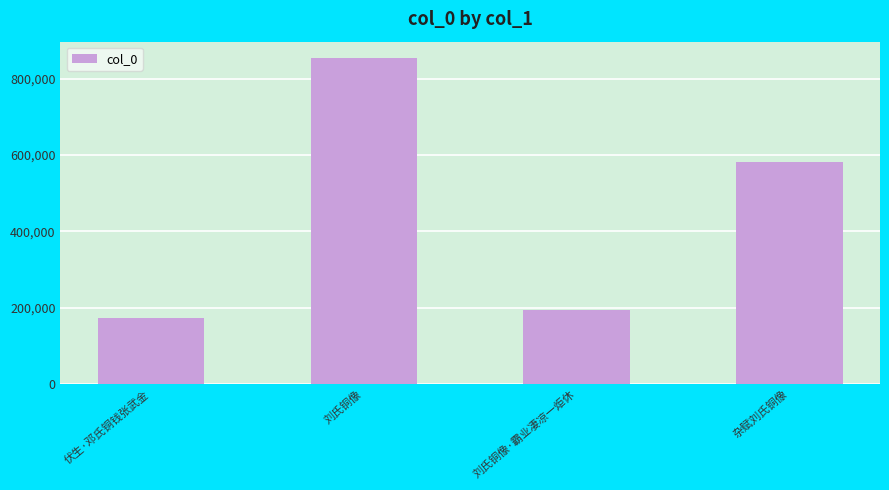

Which category has the lowest value across all series?

伏生·邓氏铜钱张武金